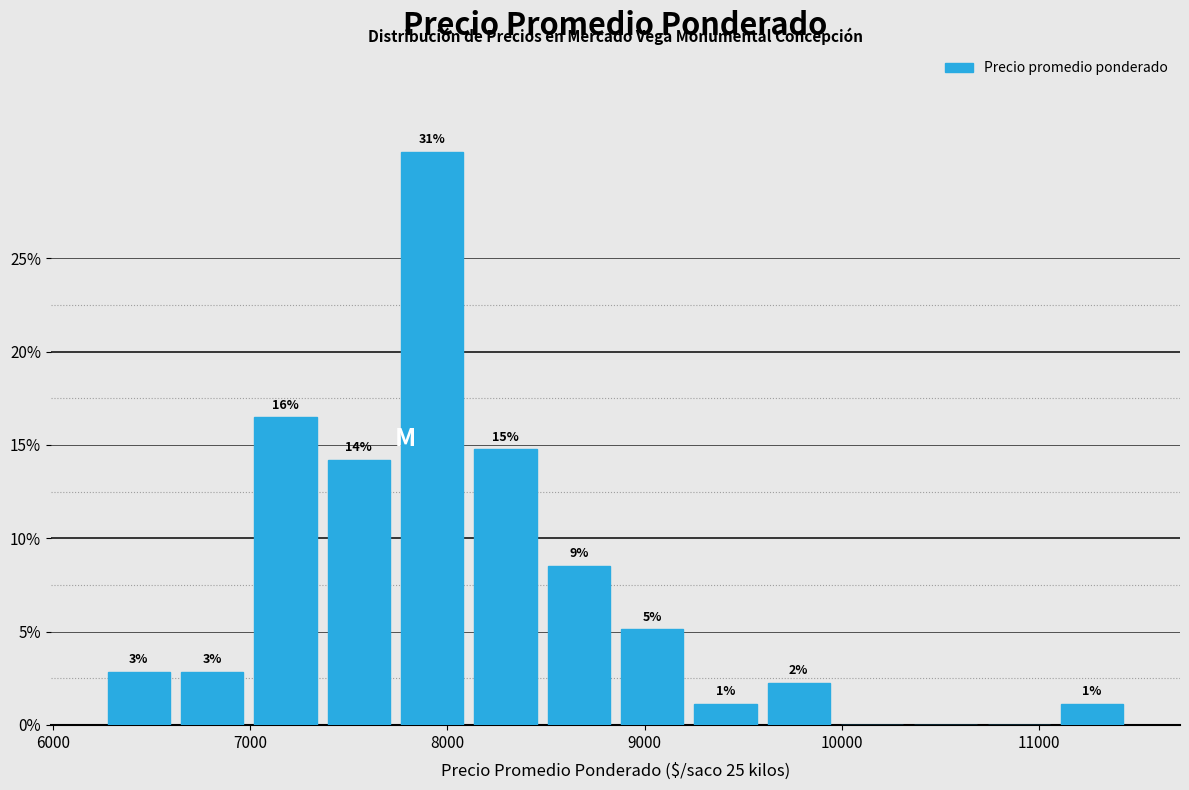

Around what value on the x-axis is the tallest bar? Give the approximate position of its centre, as read against the axis.

7900